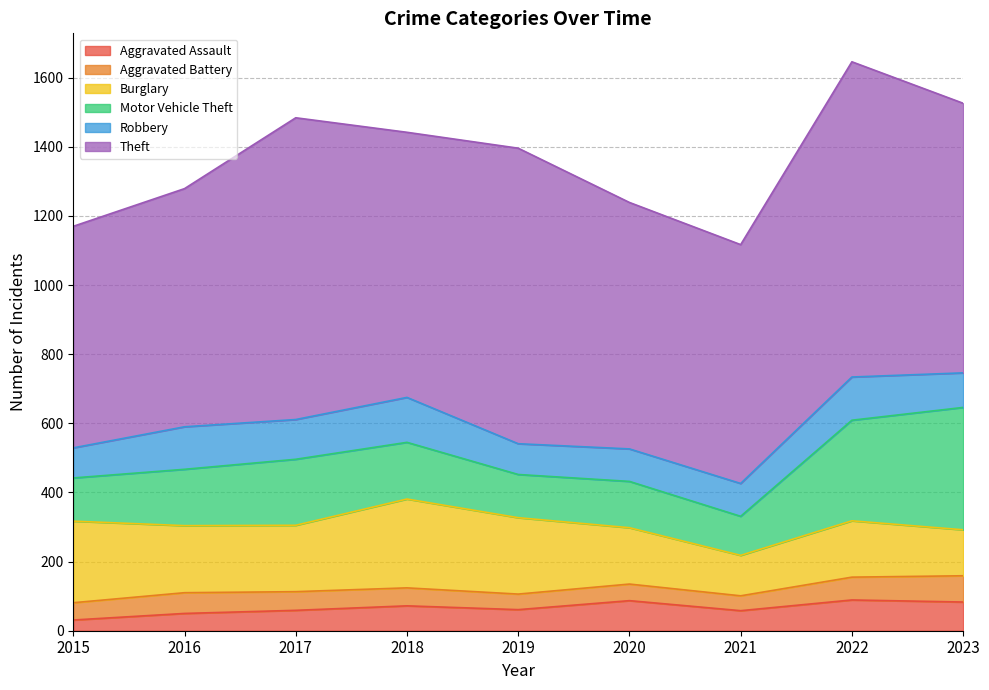

Which series ends up on top after the final intersection of Motor Vehicle Theft and Burglary?

Motor Vehicle Theft